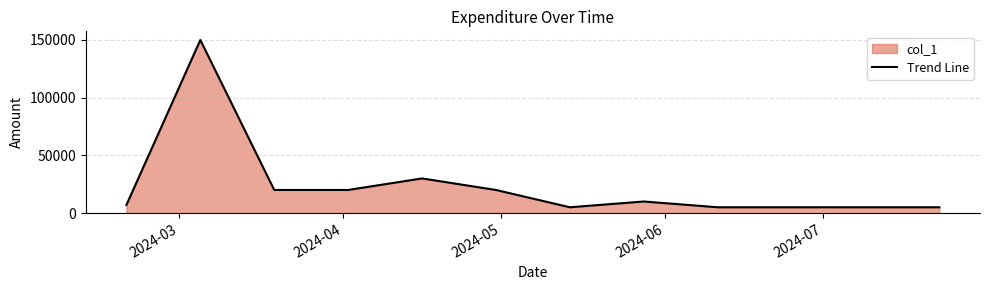

What is the smallest value displayed?

5000